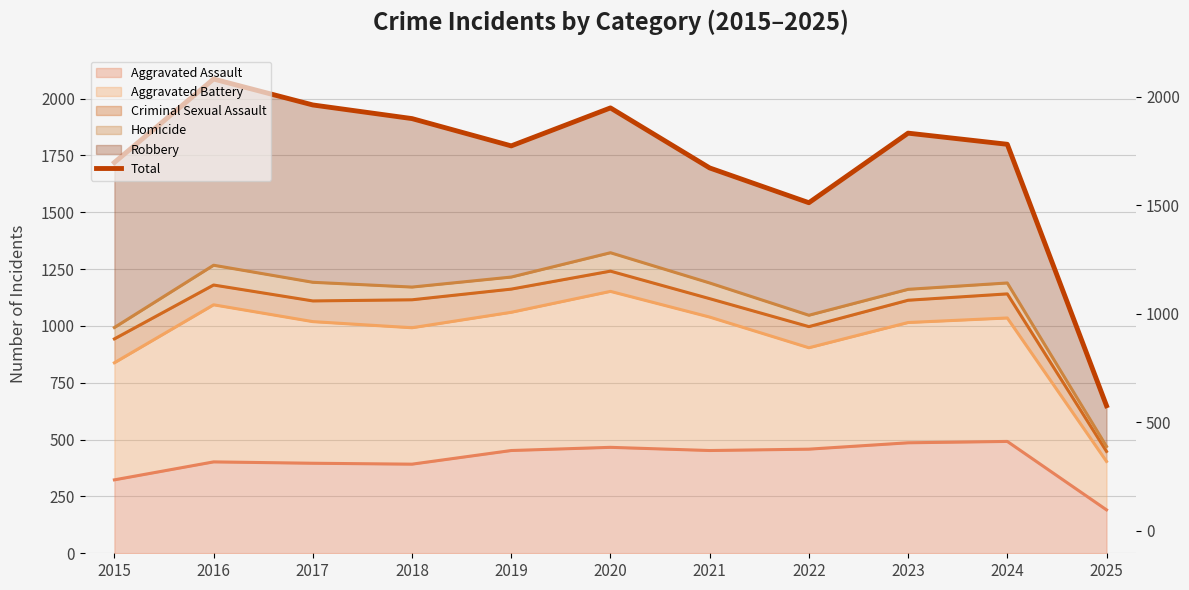

At which category does the data reach its first local valley?

2019